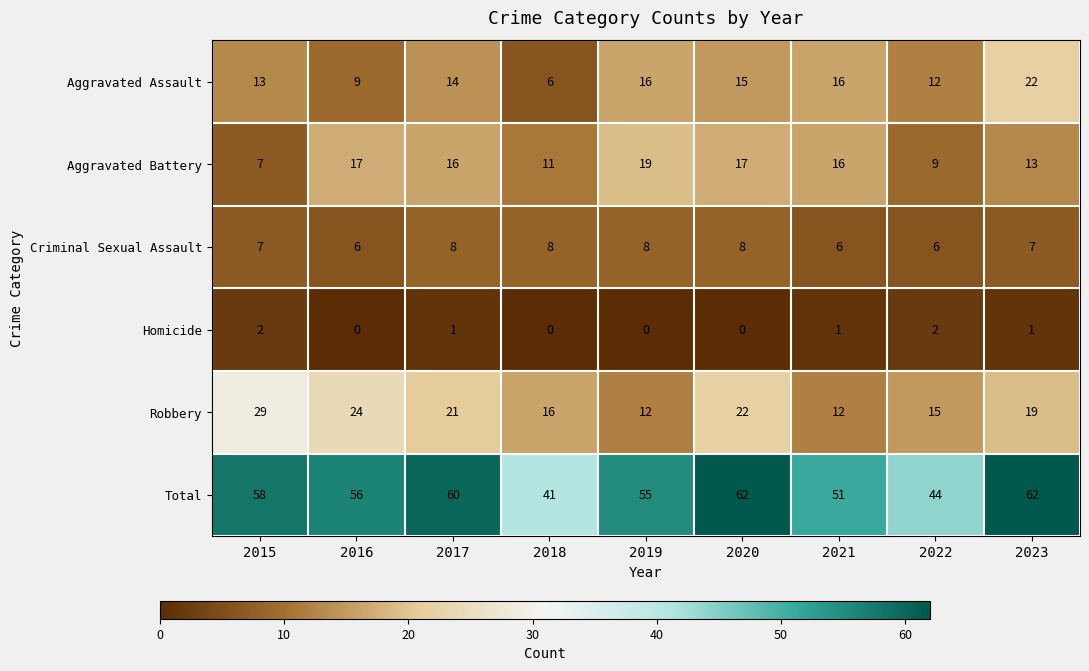

What is the difference between the maximum and minimum values in the Total series?

21